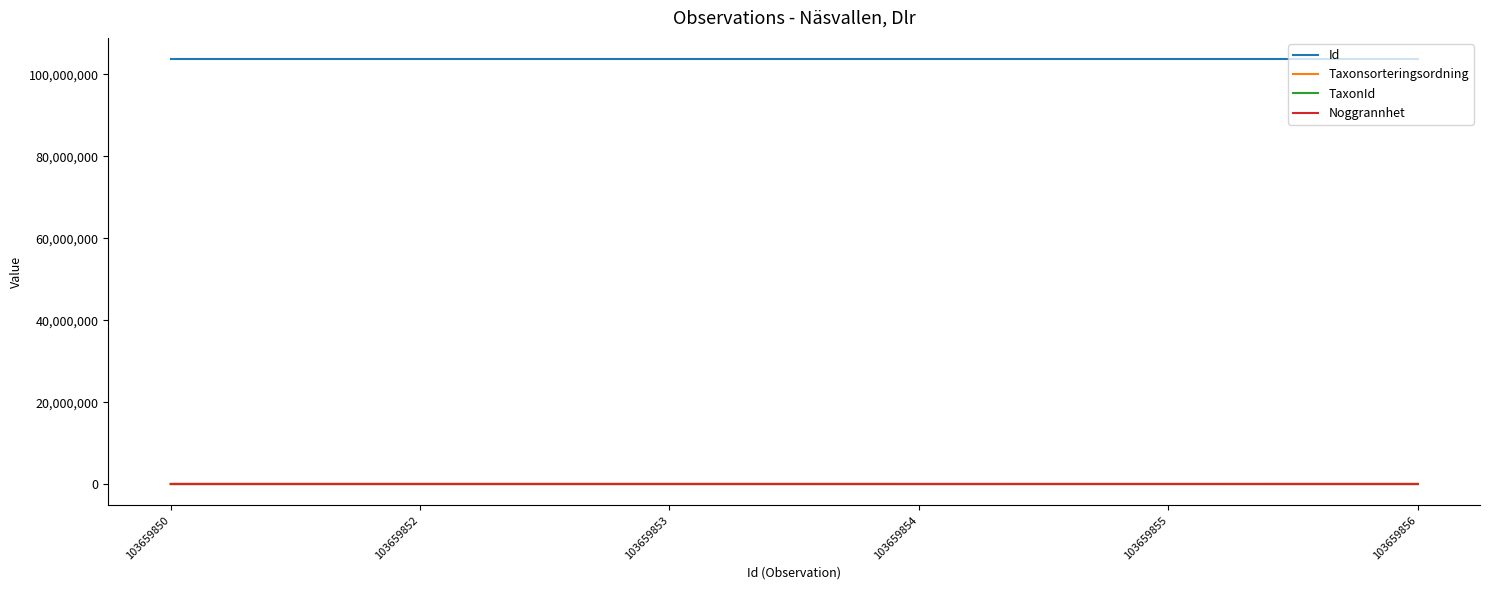

Which series has the largest total across all categories?

Id